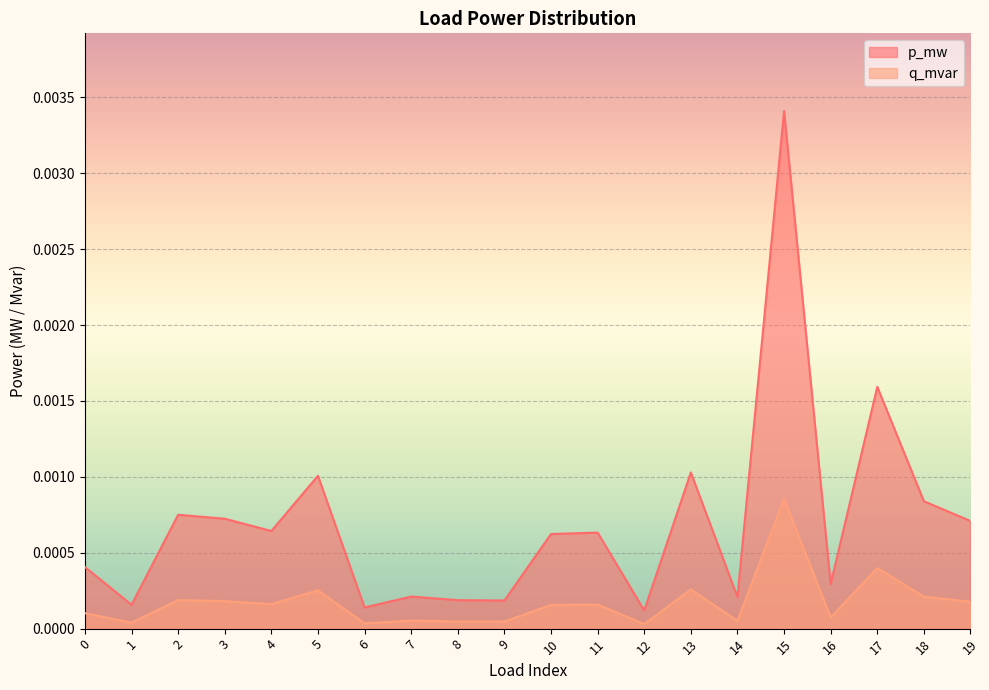

The value of q_mvar at 1 is 0.0. True or false?

True